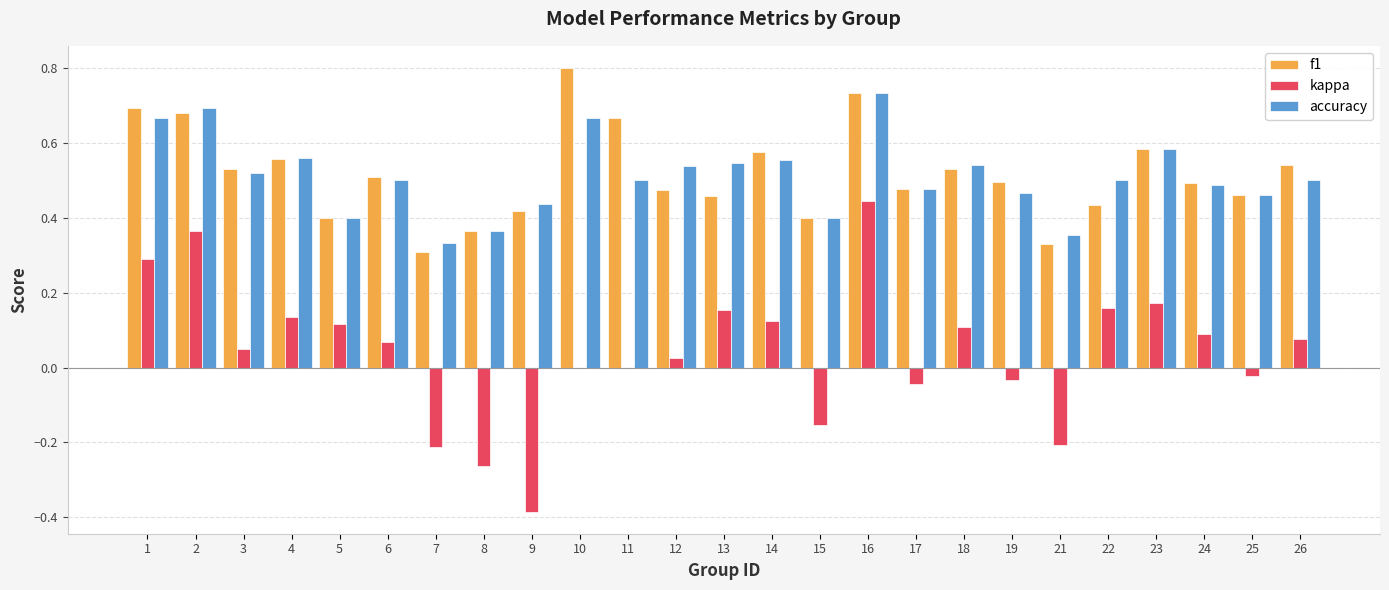

Which category has the highest value across all series?

10